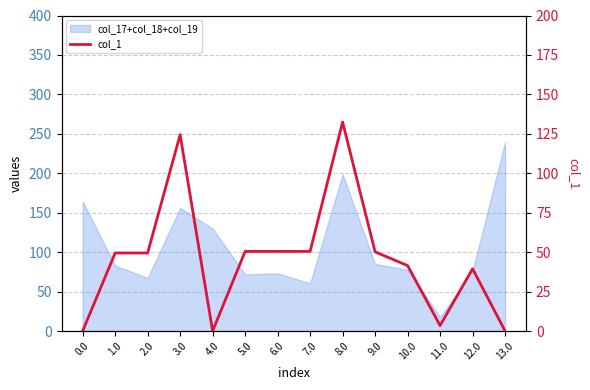

The value at 3.0 is 198.7. True or false?

False